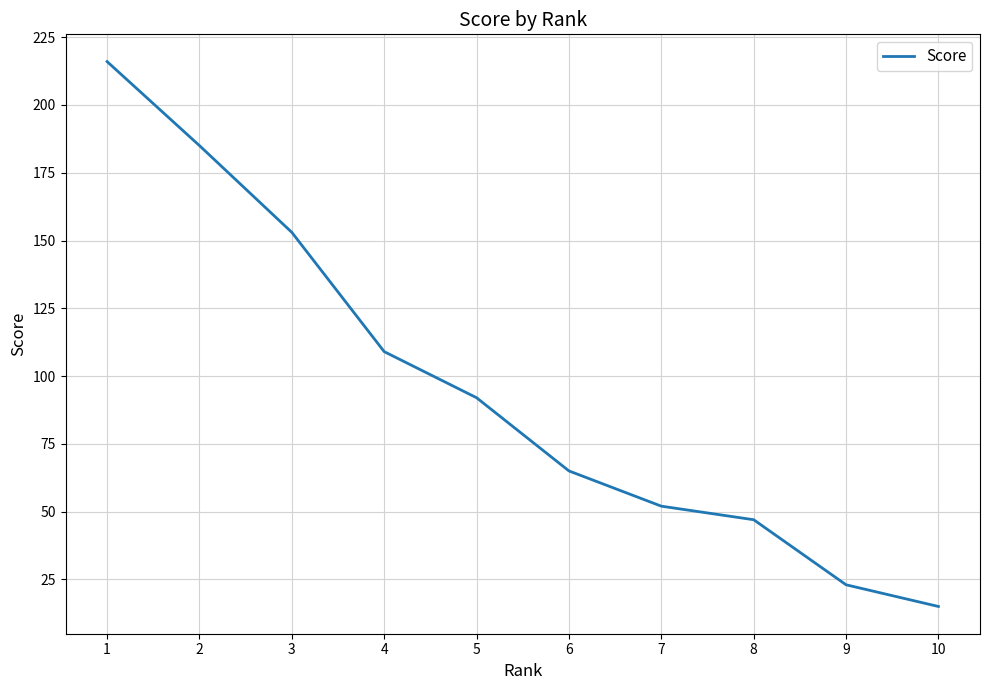

The chart shows a value of 15 at 10. True or false?

True